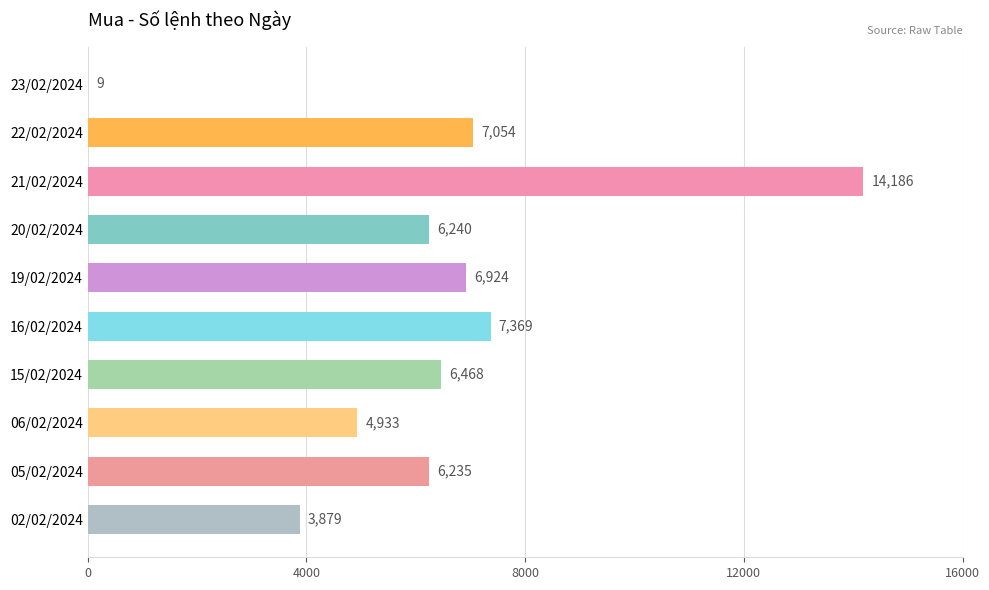

What is the sum of all values?

63297